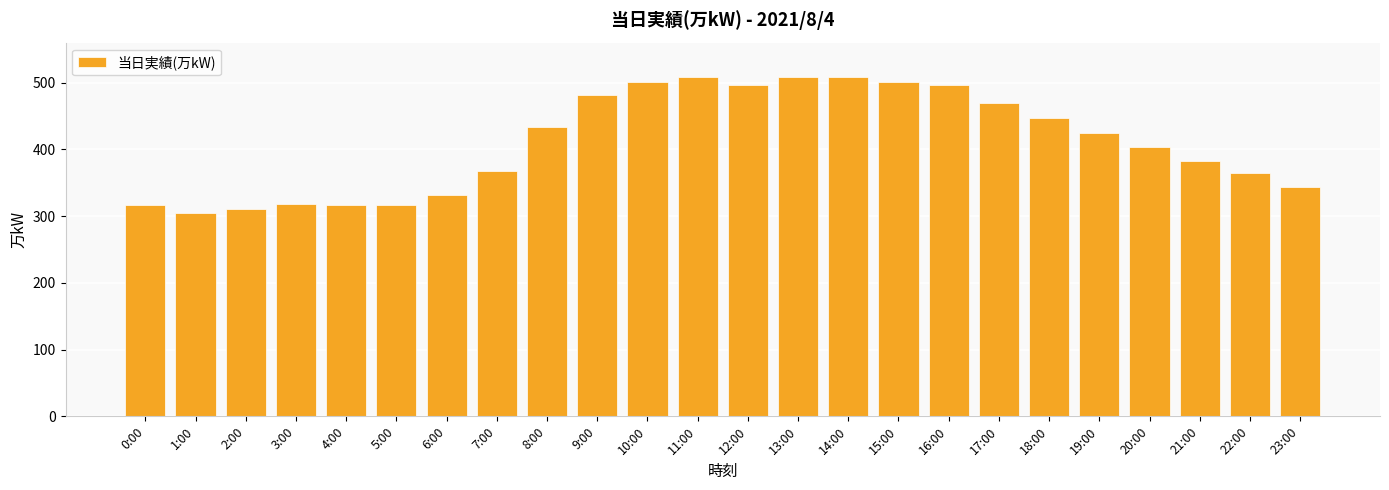

Between 6:00 and 12:00, which is larger?

12:00